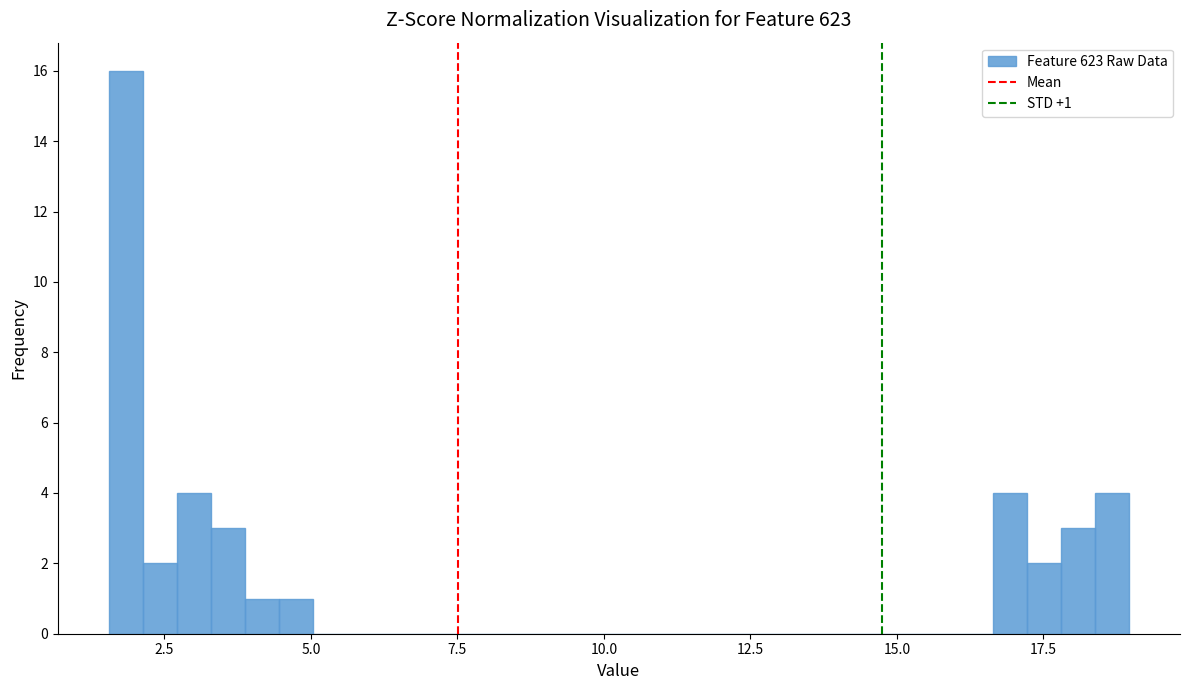

Read against the x-axis, roughly where is the centre of the tallest bar?

2.0